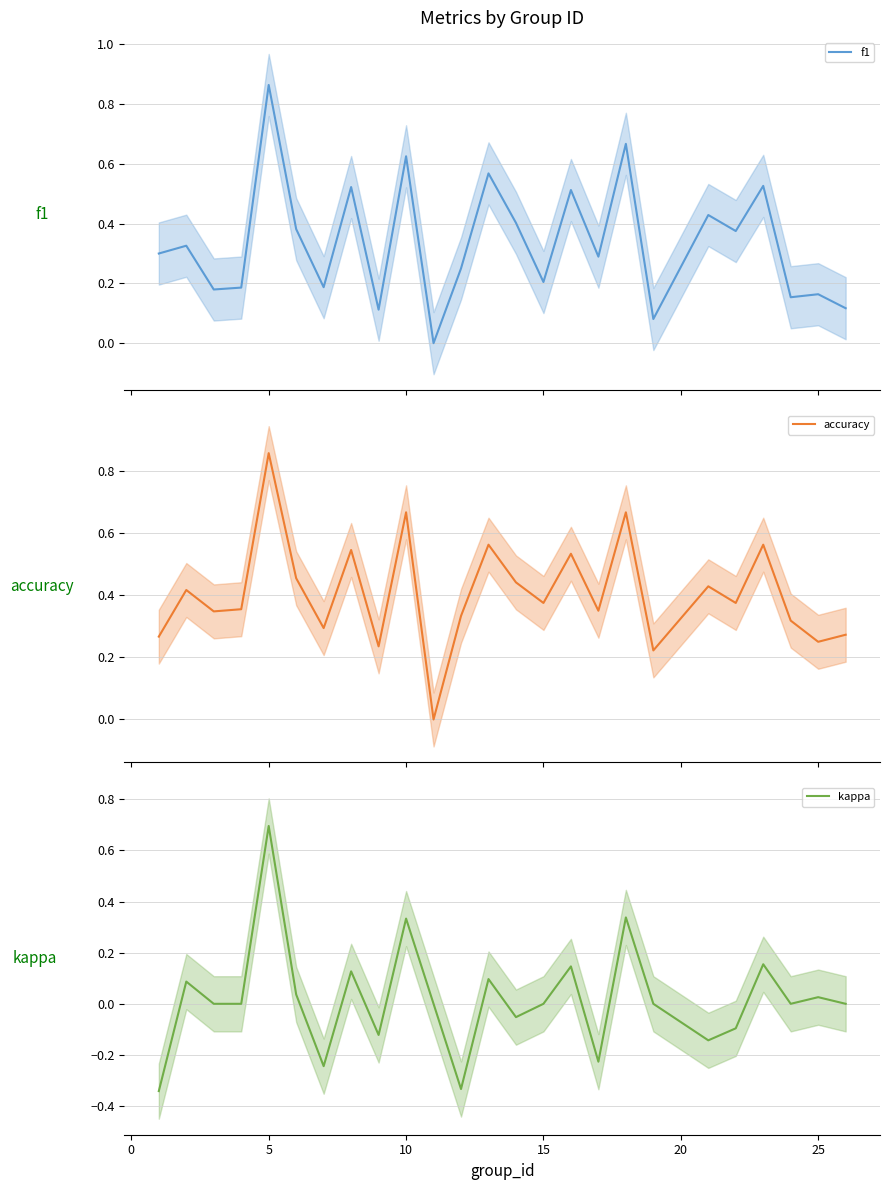

The value of kappa at 15 is 0.0. True or false?

True